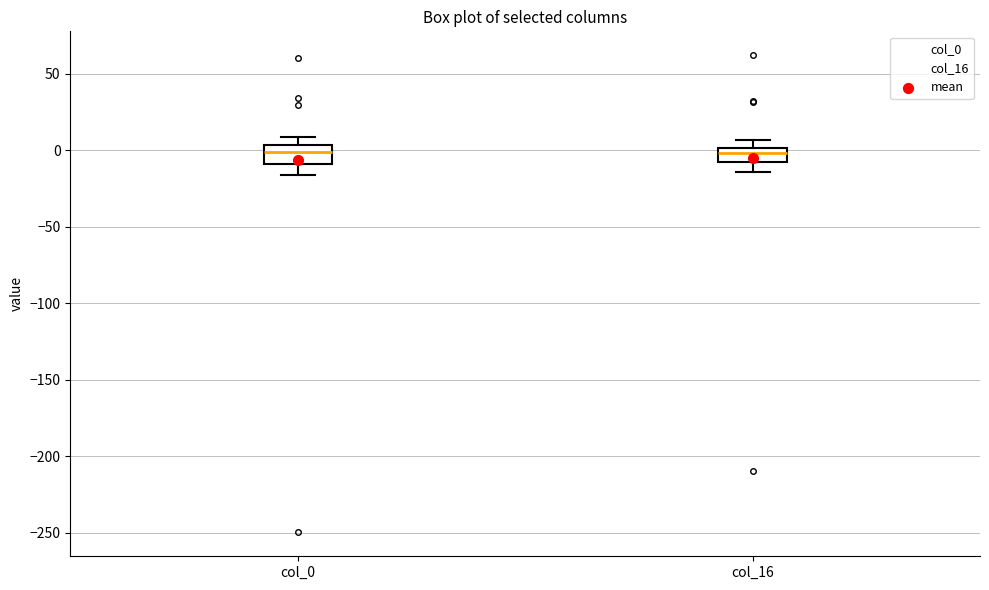

Reading left to right, read every box against the y-axis: the position of its median line, the range the box covers, and the ends of its whiskers. The values are not printed on the chart, so give them approximately, as read against the axis.

col_0: median 0, box -10 to 5, whiskers -15 to 10
col_16: median 0 (inside the box), box -10 to 0, whiskers -15 to 5